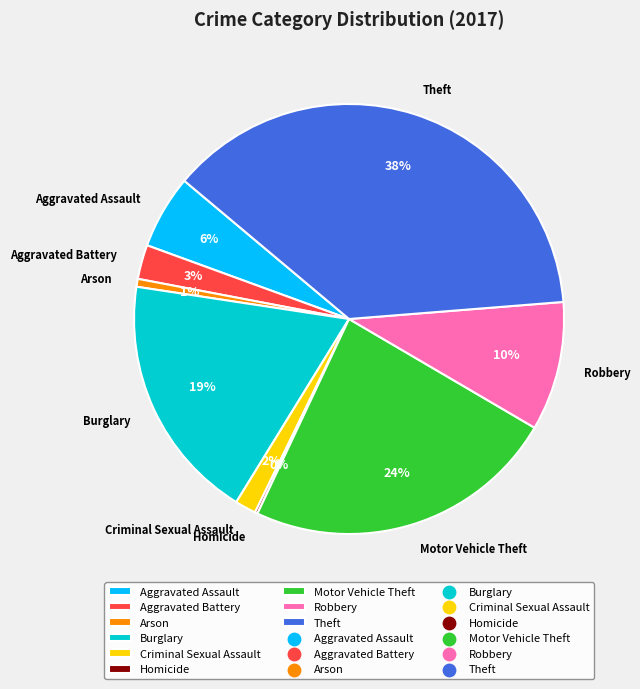

Do Arson and Criminal Sexual Assault together represent more than half of the pie?

No